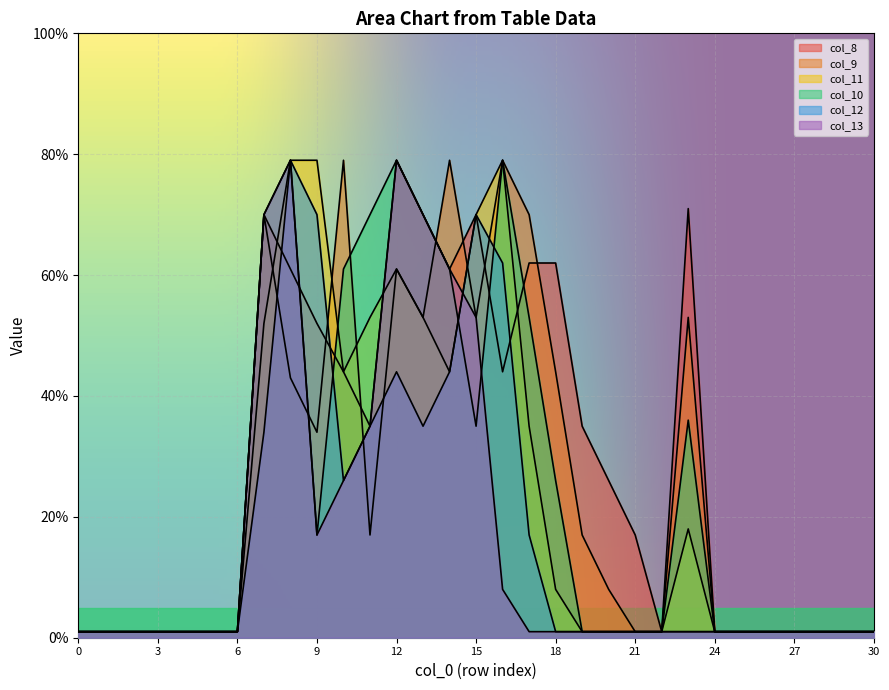

True or false: col_9 and col_8 intersect in this chart.

True